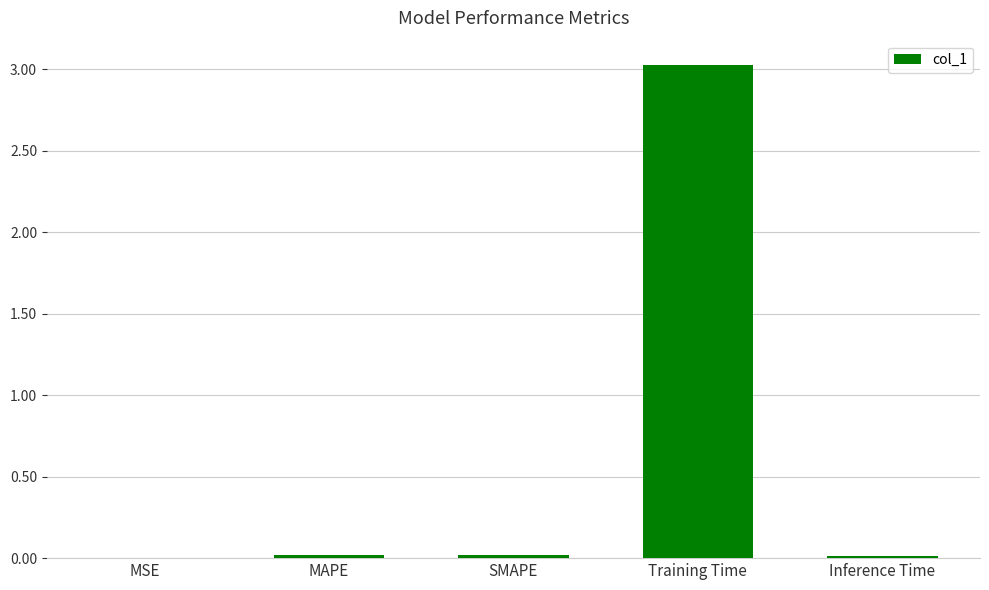

What is the maximum value shown in the chart?

3.0